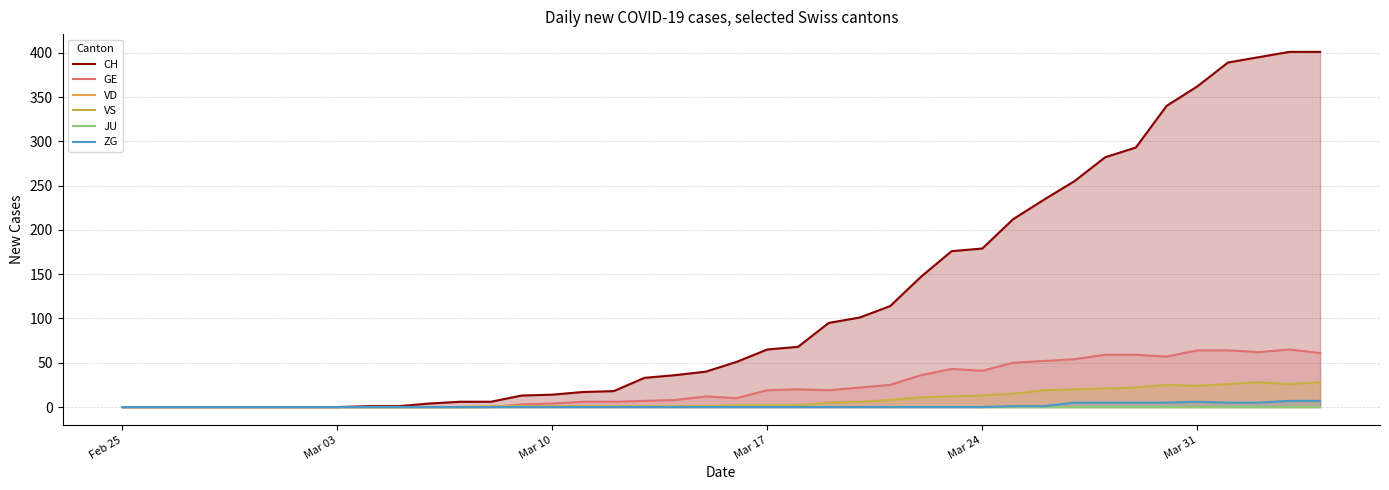

True or false: VS has a value of 2 at Mar 17.

True